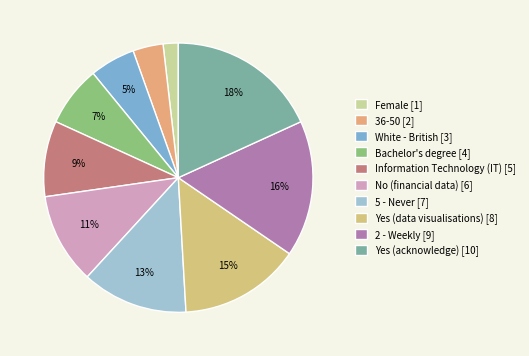

What is the ratio of the value at Yes (acknowledge) to the value at 2 - Weekly?

1.1